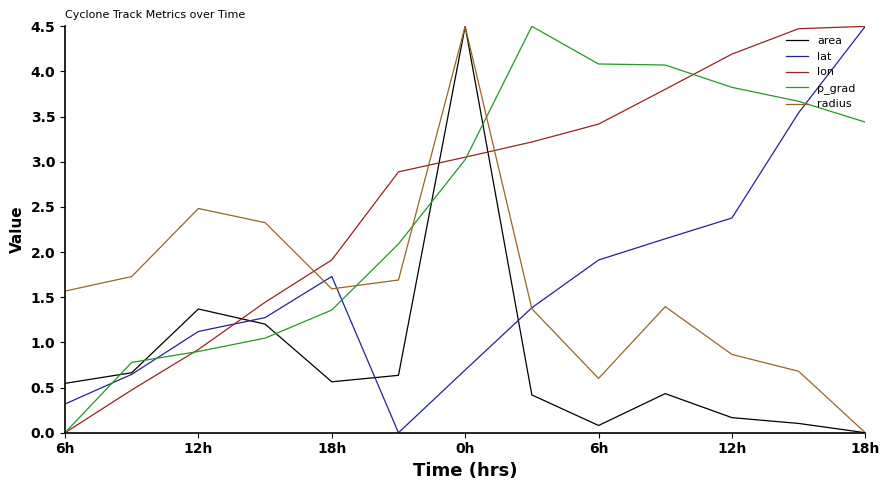

Which series ends up on top after the final intersection of area and lon?

lon